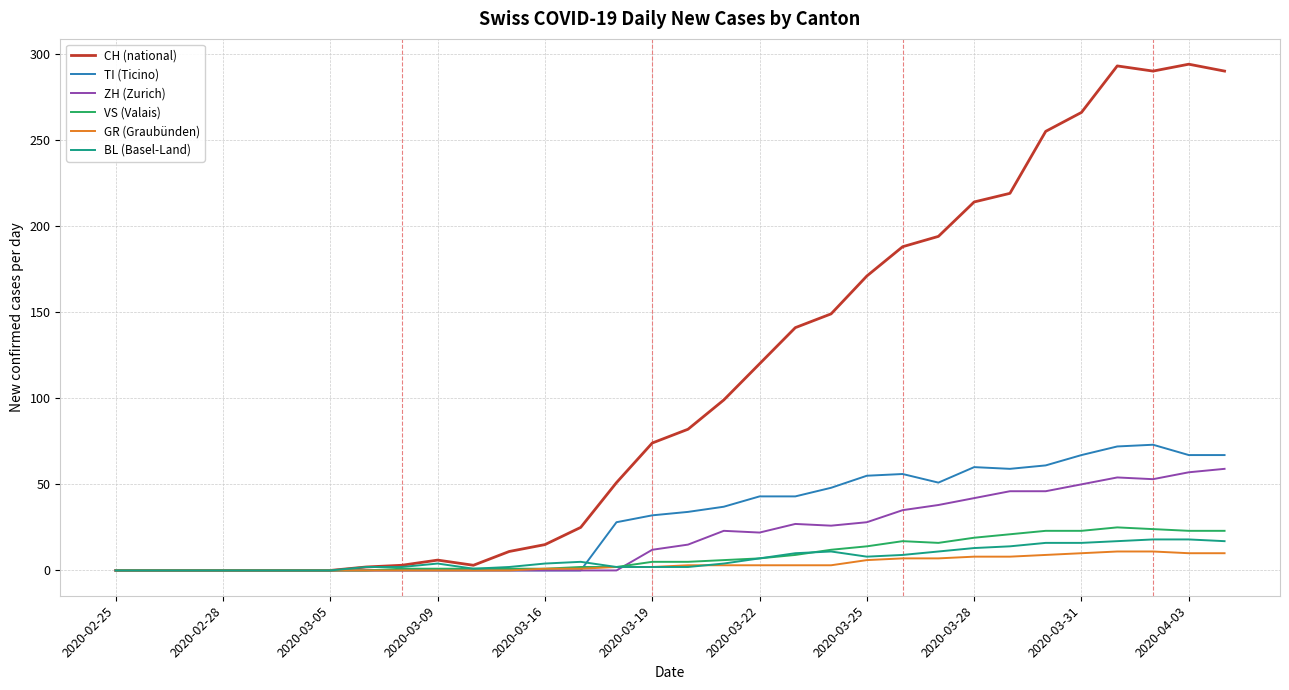

What is the maximum value for TI (Ticino)?

73